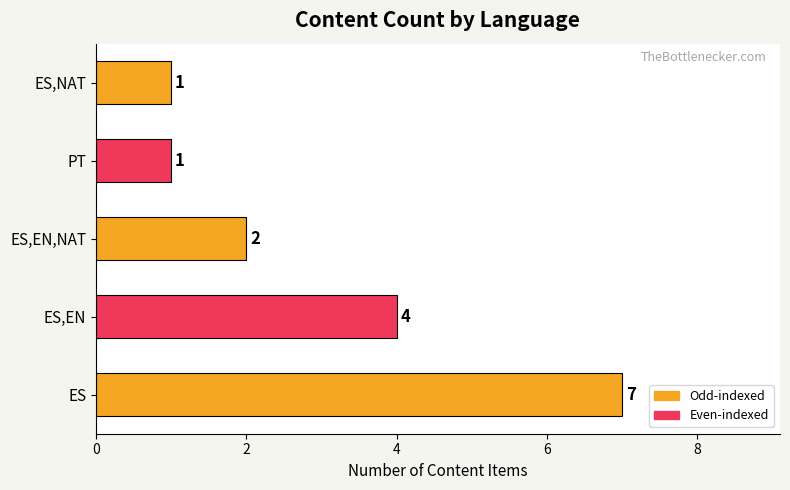

The chart shows a value of 2 at ES,EN,NAT. True or false?

True